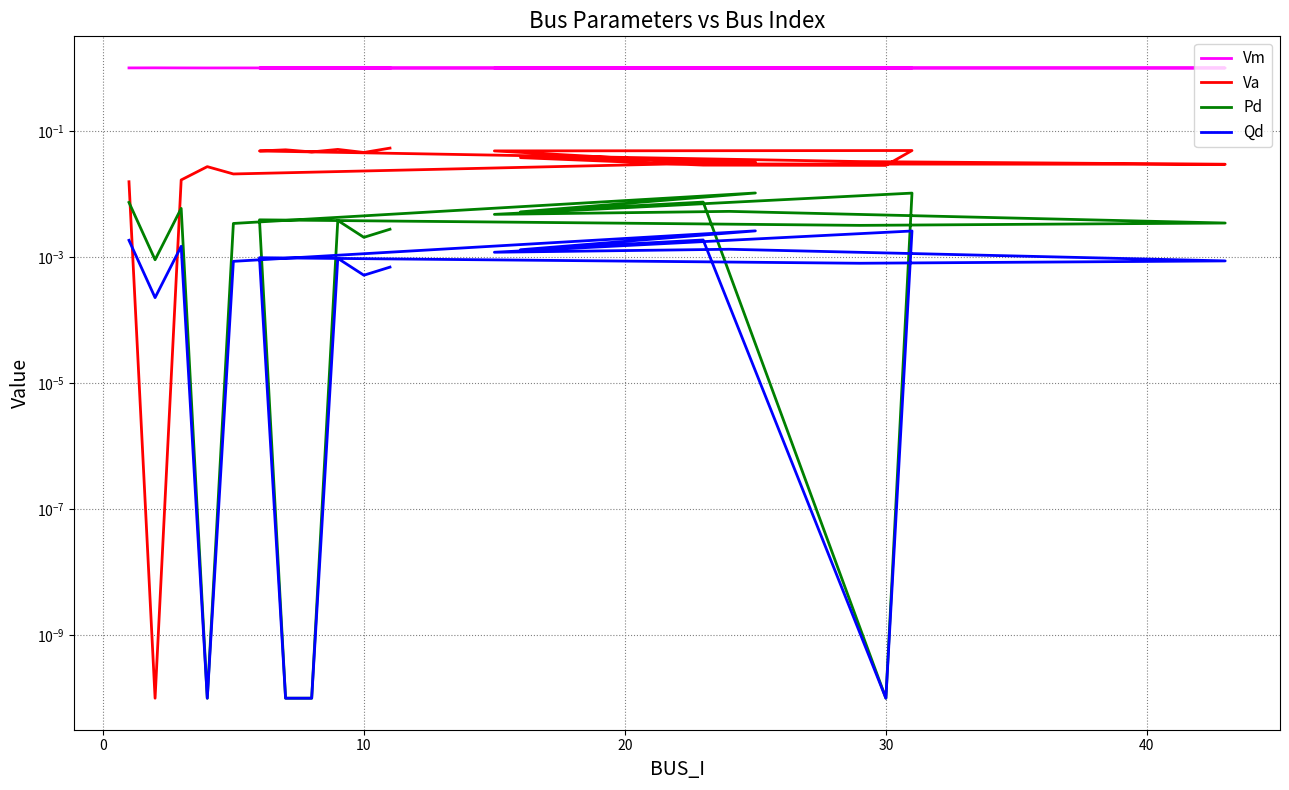

How many interior local peaks does the Pd series have?

7